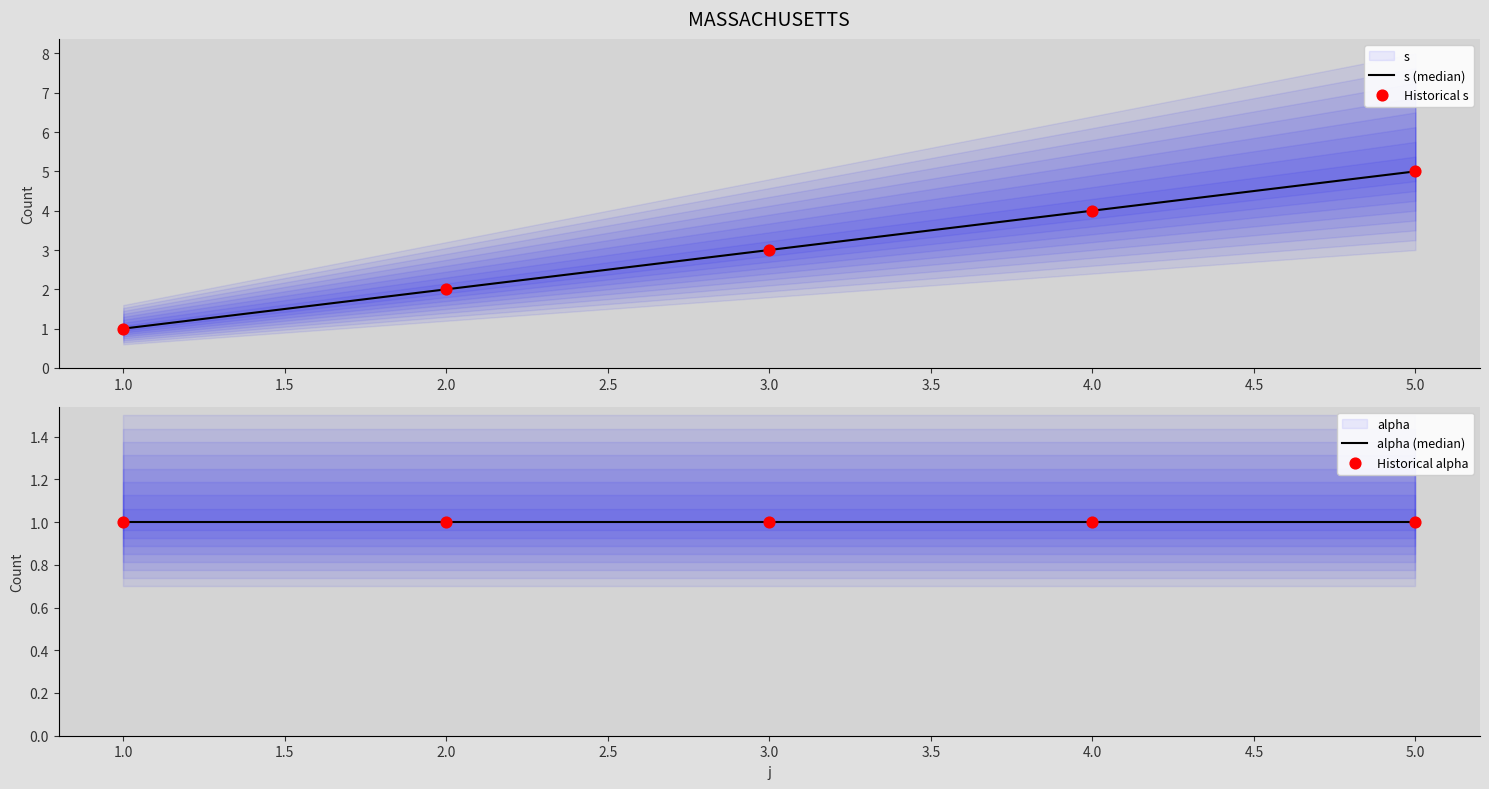

Is it true that s (median) equals 1 at 1.0?

True